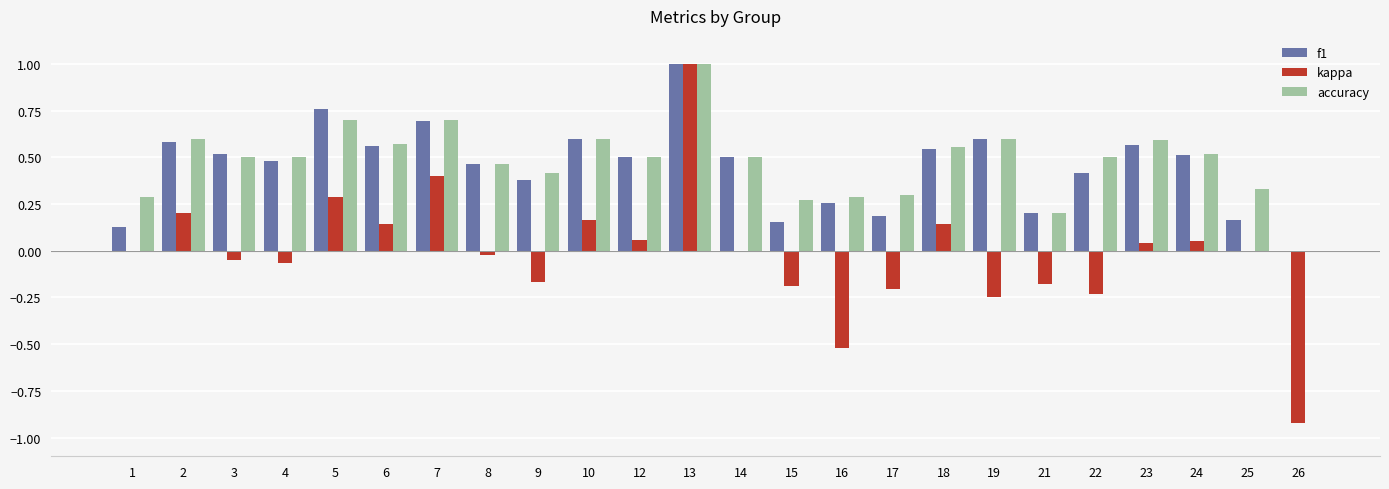

Which category has the highest value across all series?

13